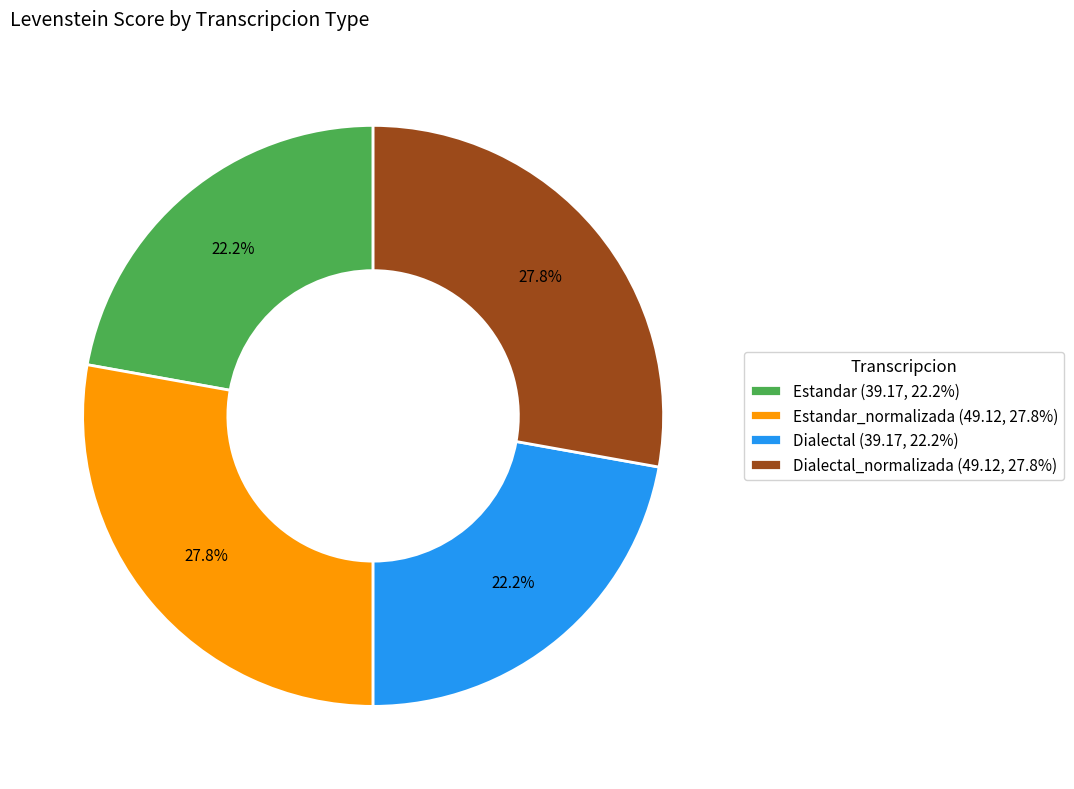

Is Estandar_normalizada (49.12, 27.8%) the majority of the pie?

No